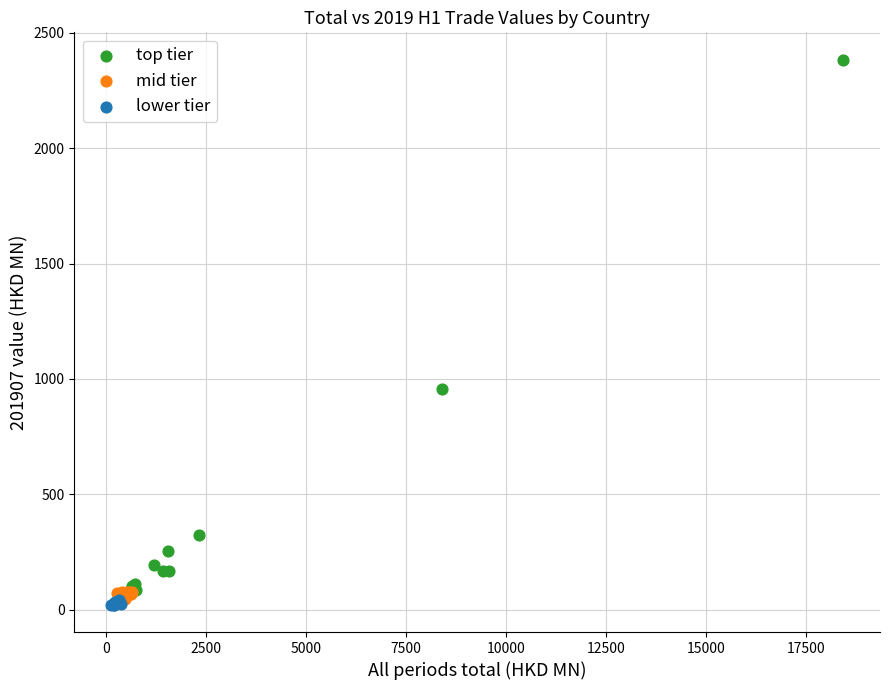

Which series contains the highest Y value?

top tier